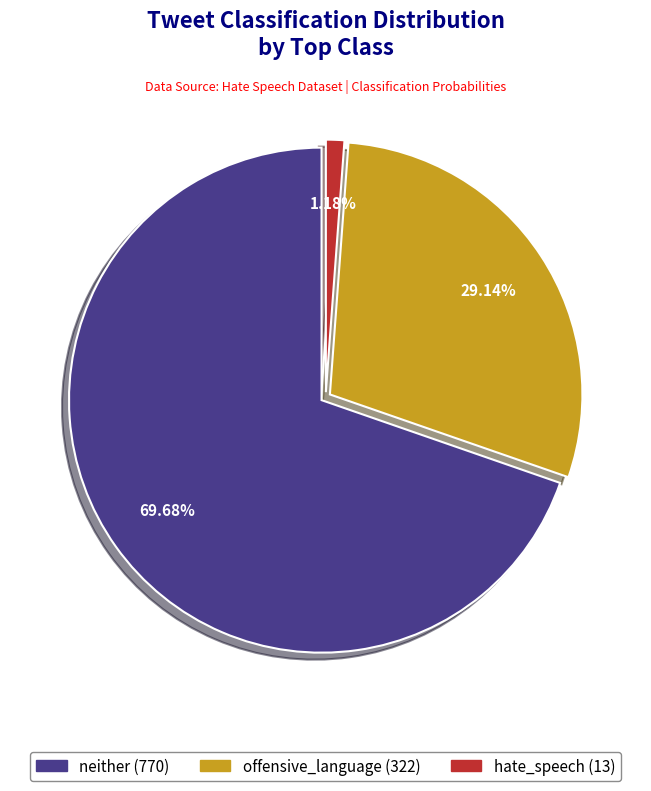

Does any single category account for the majority?

Yes